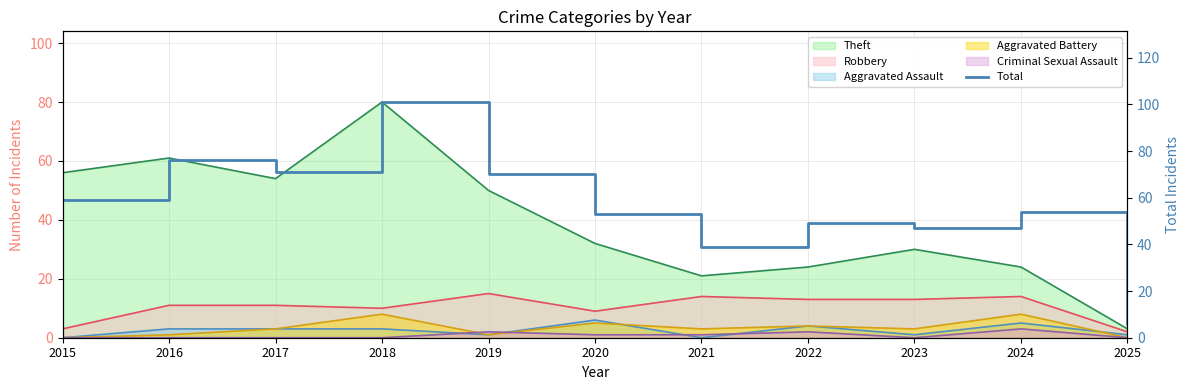

What is the ratio of the value at 2022 to the value at 2025?

8.2